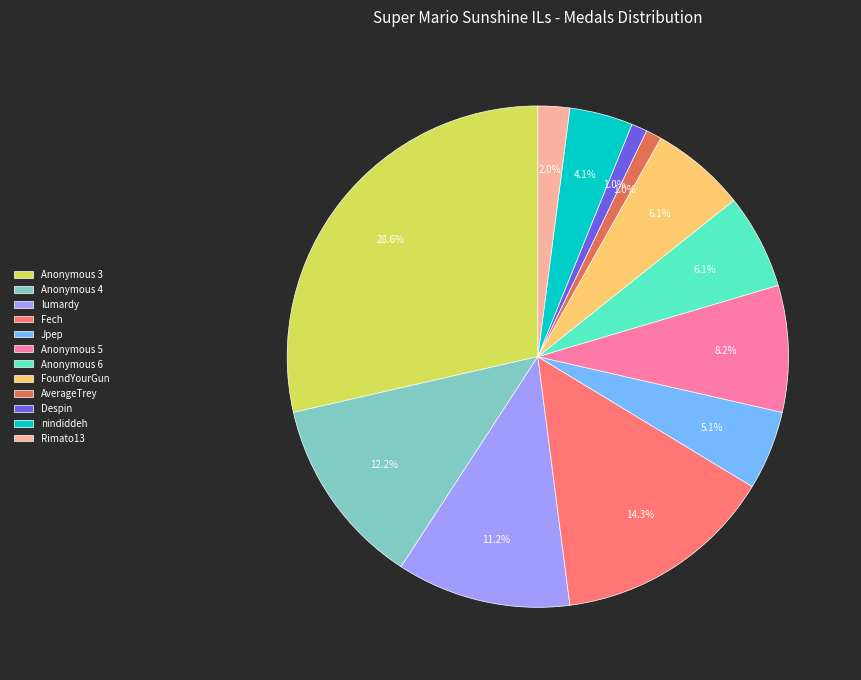

To the nearest percent, what portion does FoundYourGun represent?

6%